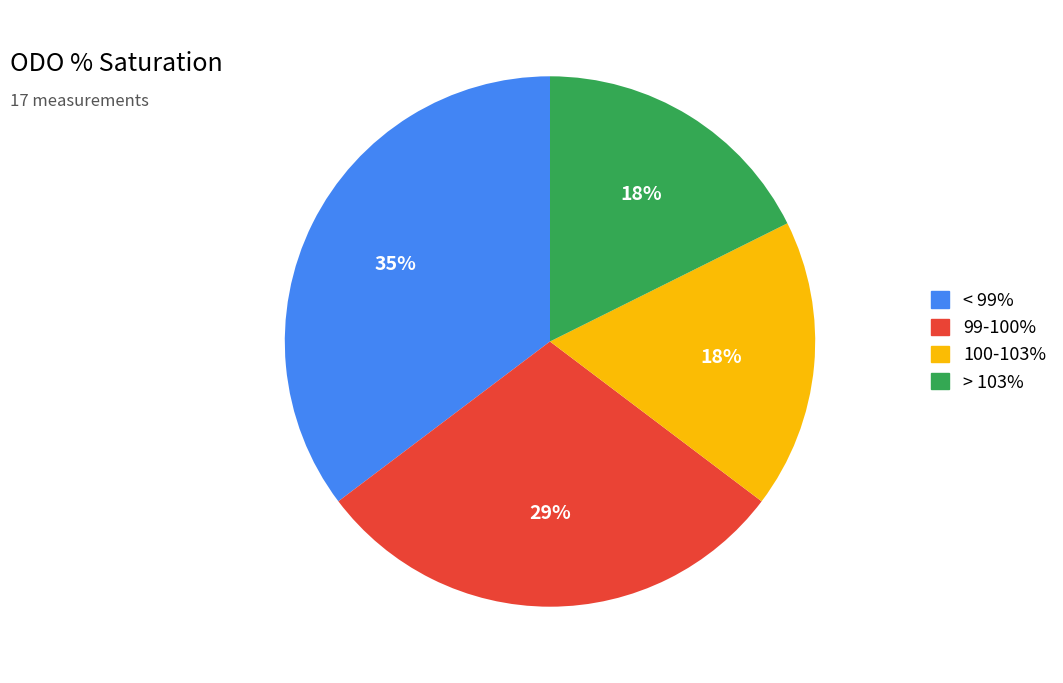

Does any single category account for the majority?

No